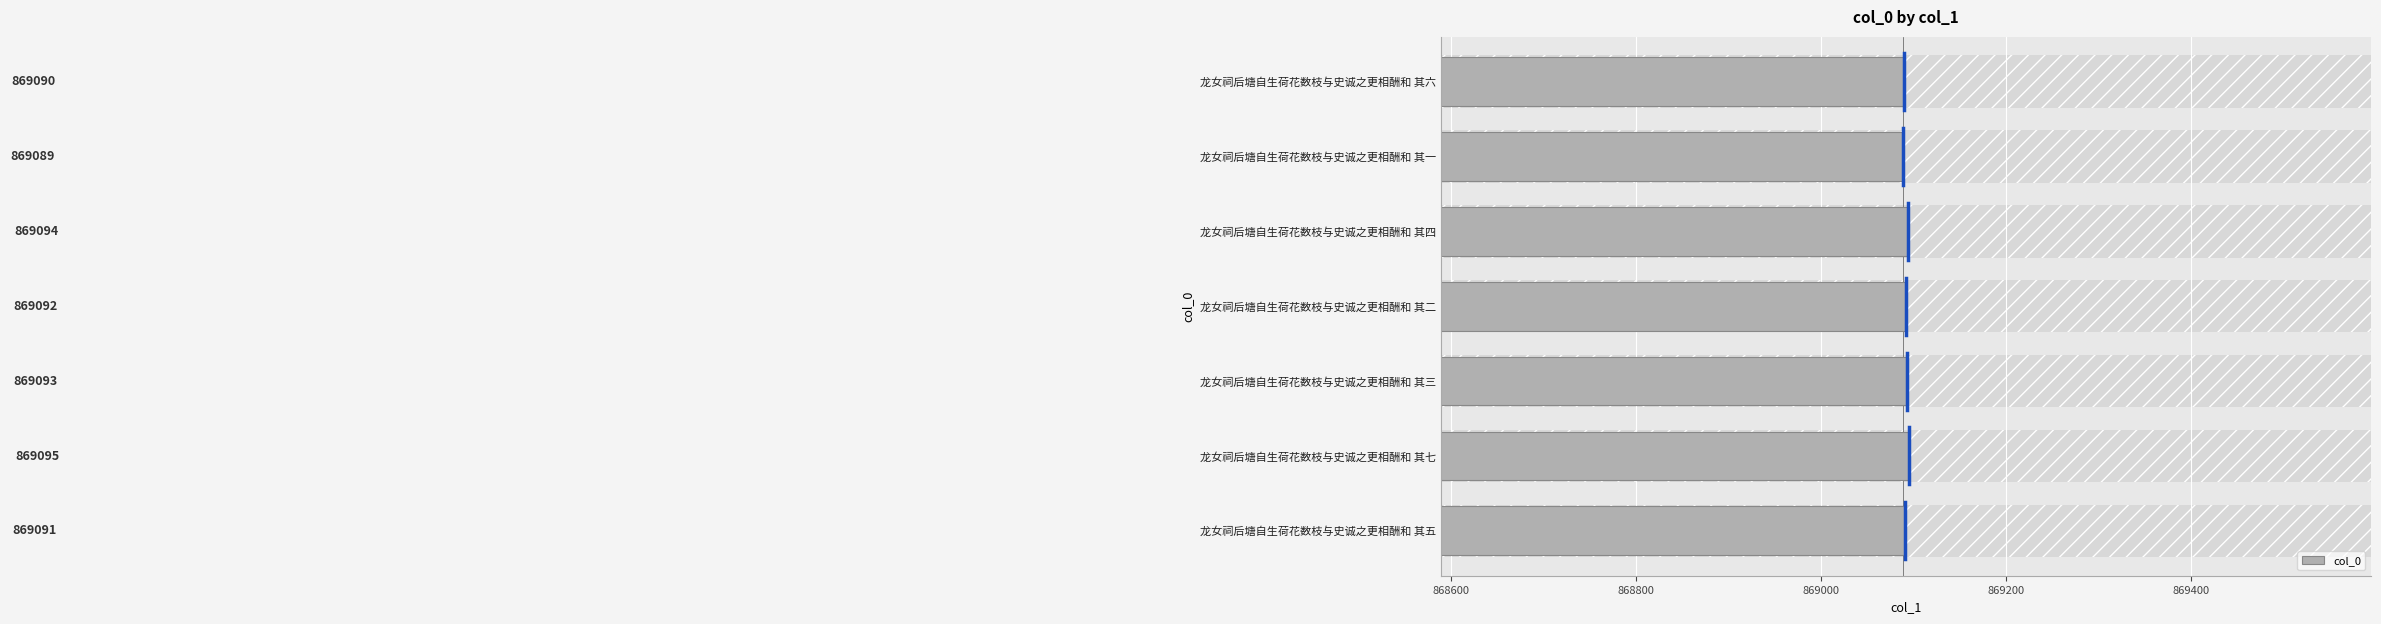

What is the greatest value displayed?

869095